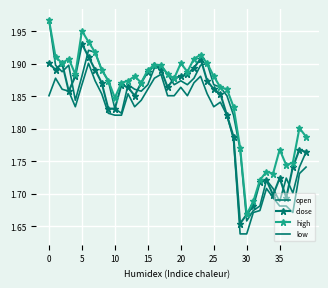

How many high values are between 1 and 2?

40